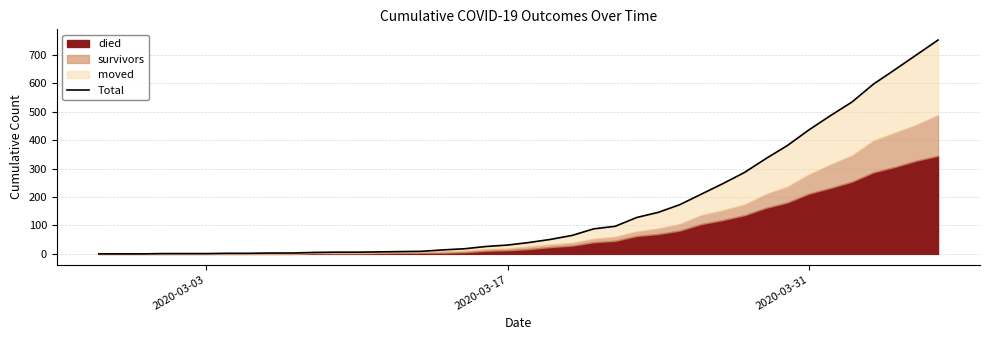

Does the chart have visible grid lines?

Yes